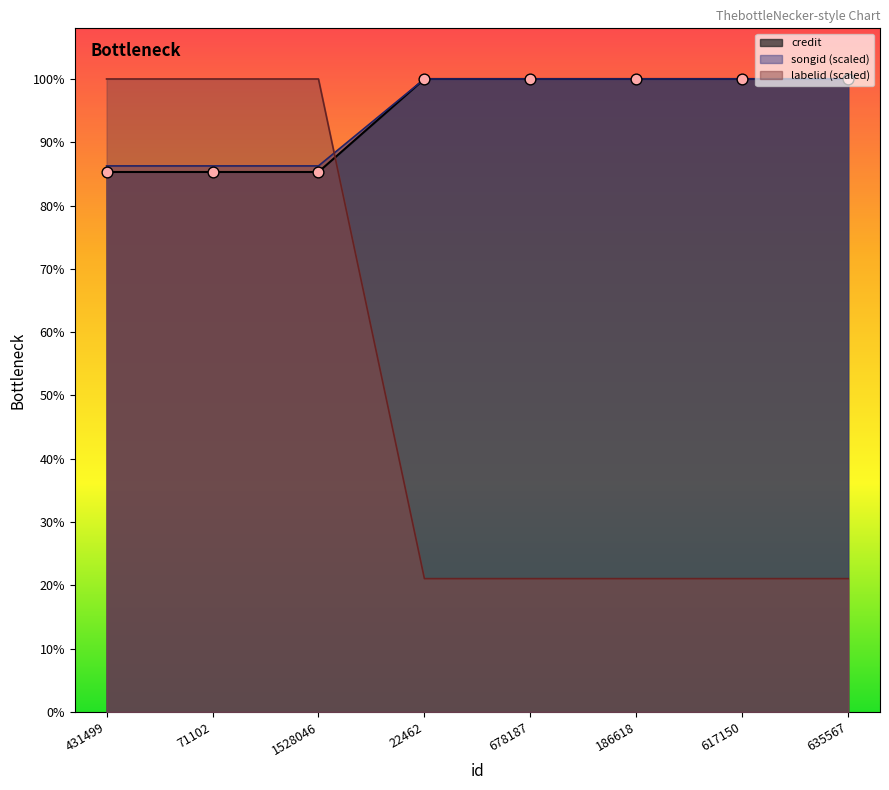

Which series contains the lowest Y value?

labelid